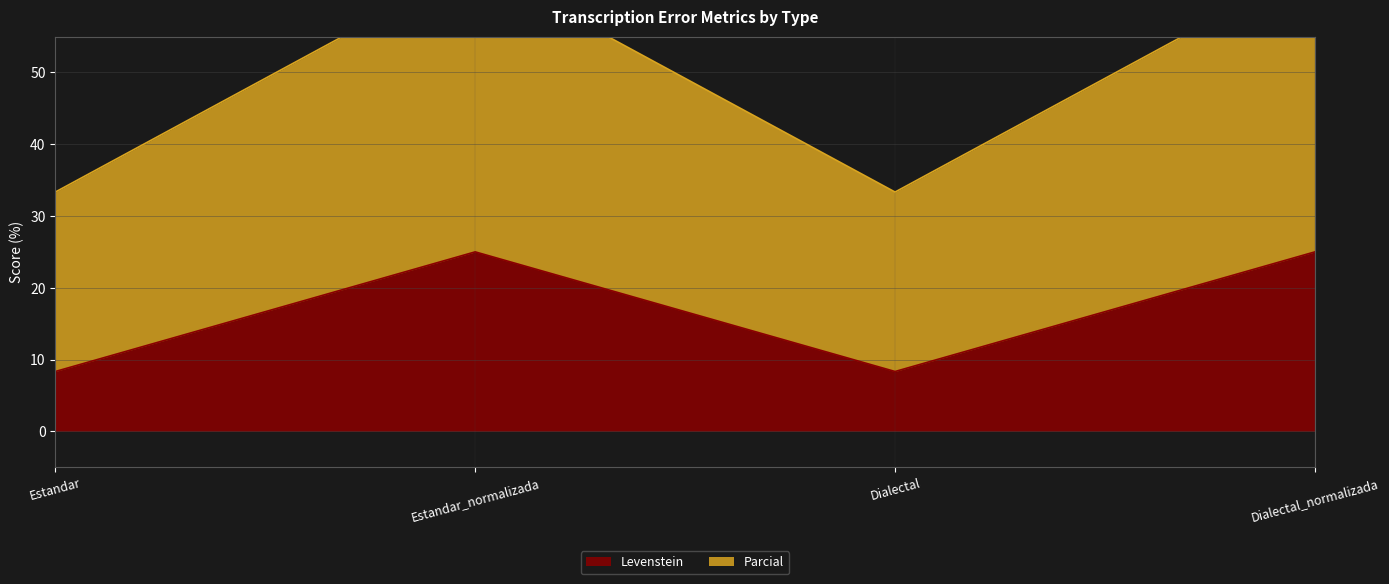

Is it true that Levenstein equals 38.6 at Dialectal_normalizada?

False